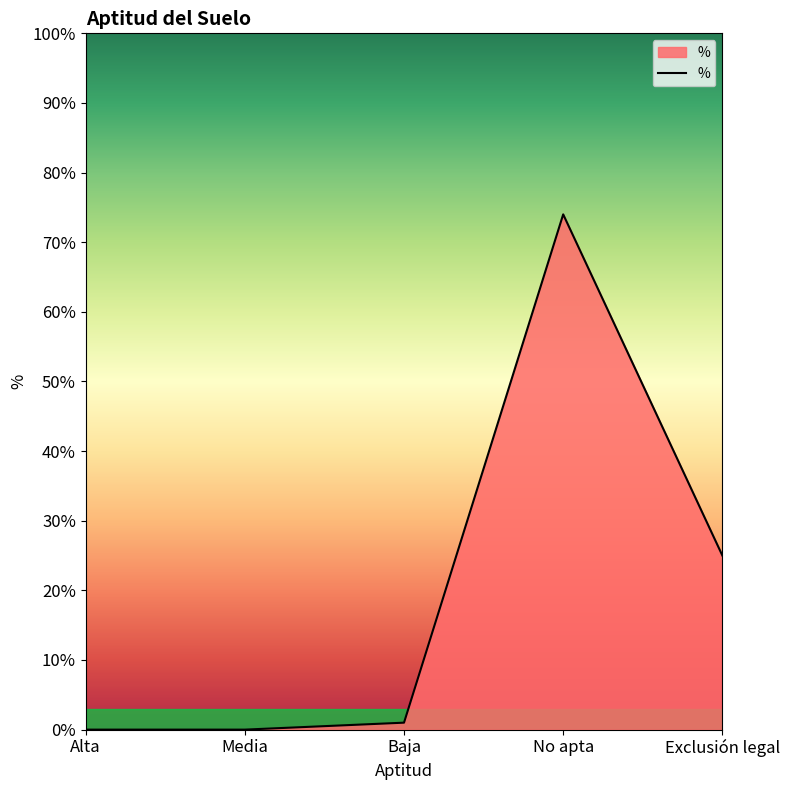

Which label corresponds to the largest value in the chart?

No apta